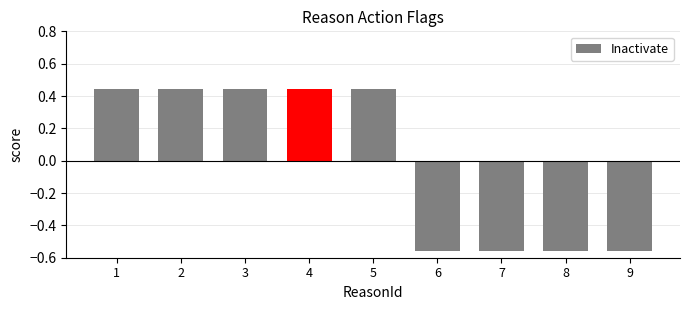

What is the difference between the maximum and minimum values?

1.0